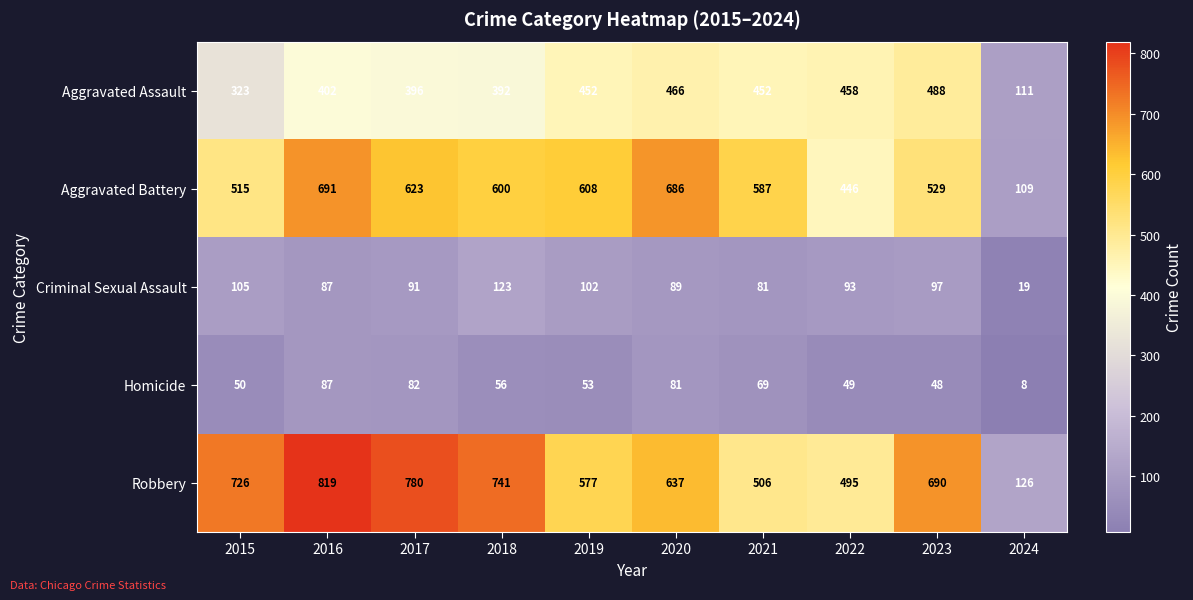

What is the difference between the second highest and minimum values in the Aggravated Battery series?

577